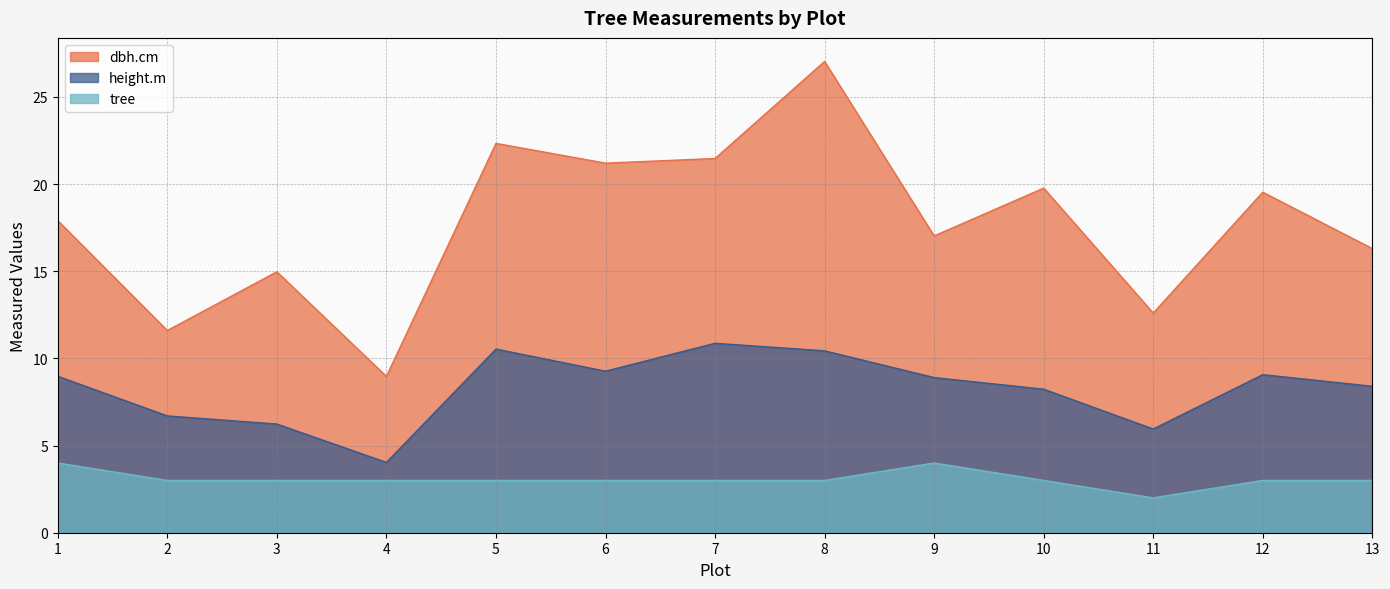

What is the average value of the dbh.cm series?

17.7